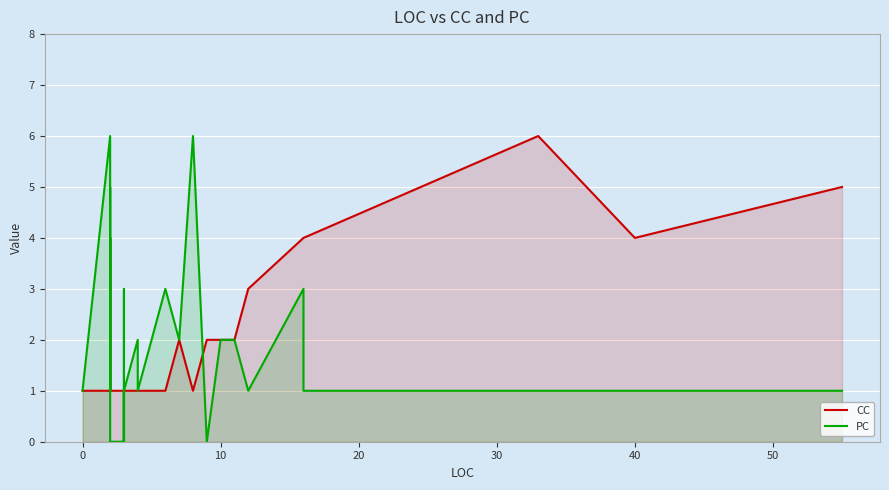

True or false: PC and CC intersect in this chart.

True